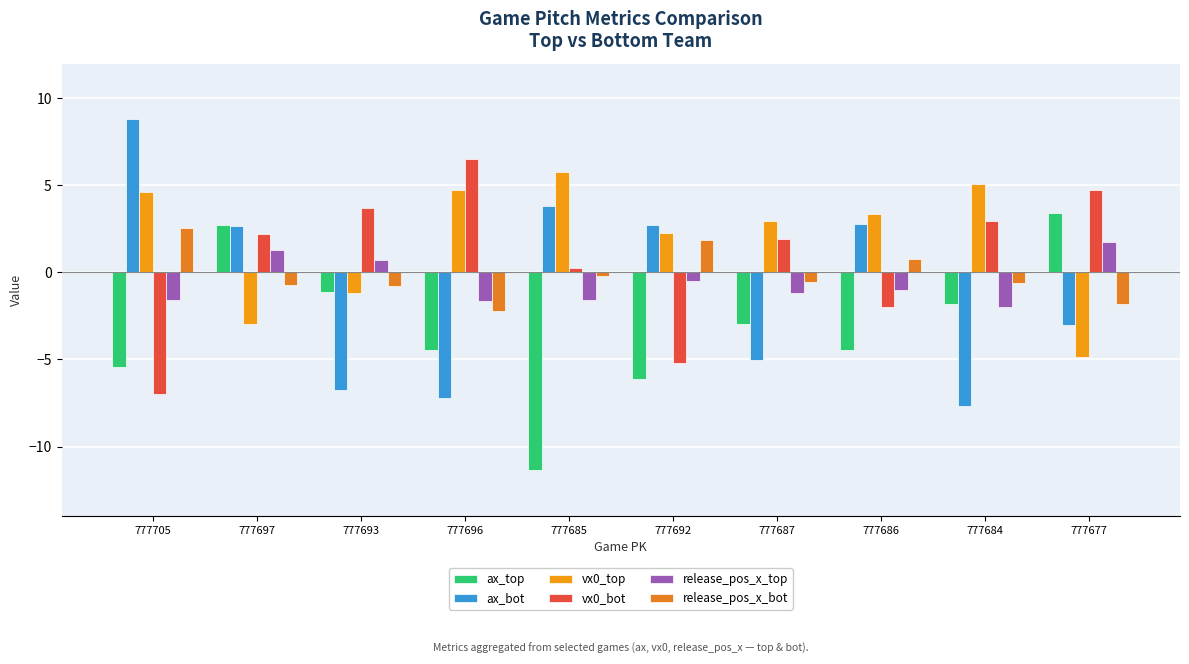

How many values in release_pos_x_top are below zero?

7